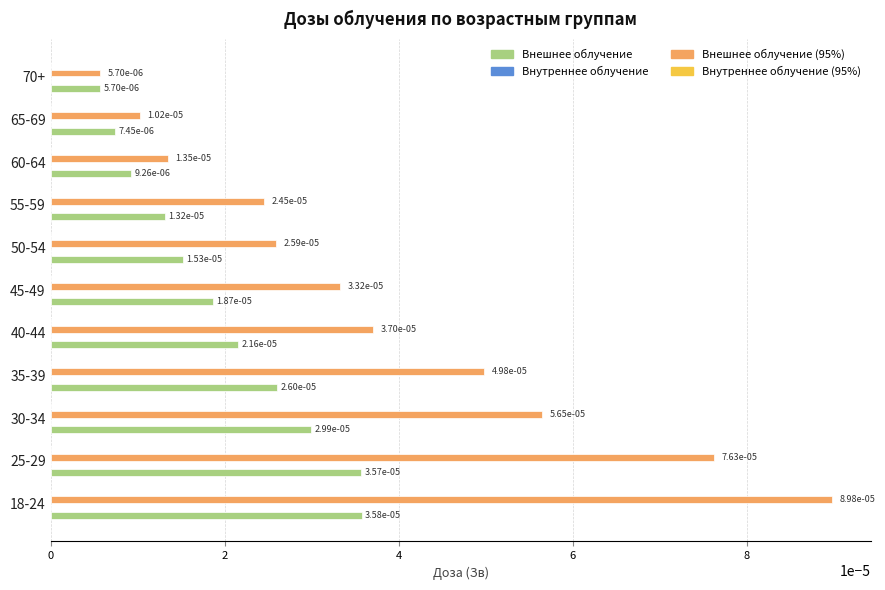

Count the Внешнее облучение values in the range 0 to 1.

11